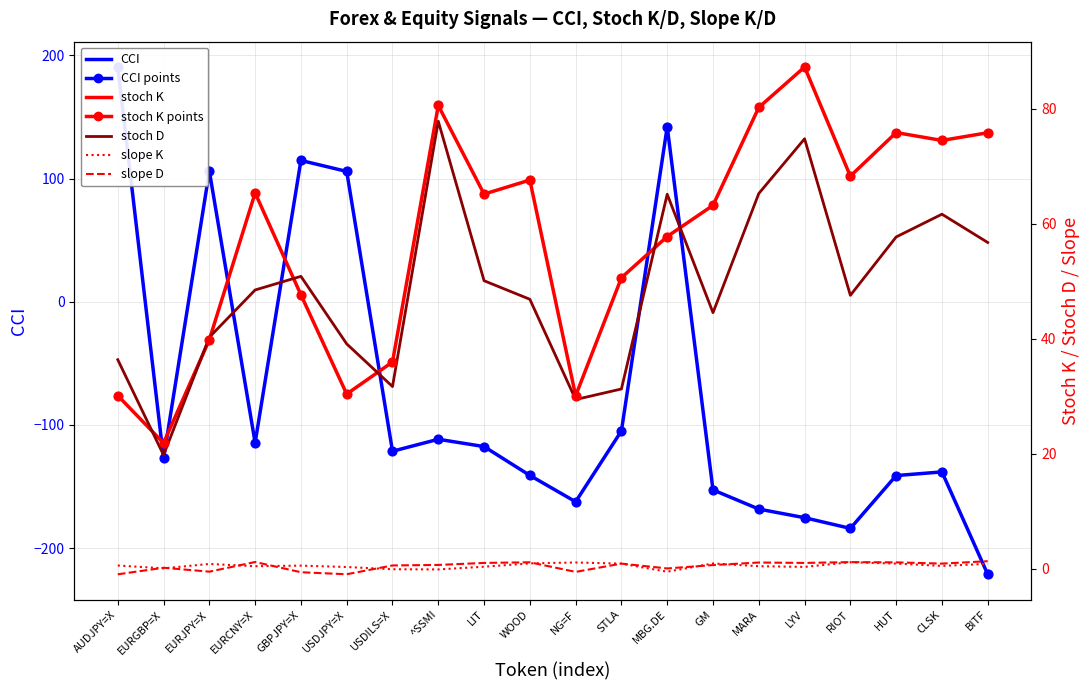

Which series has the largest total across all categories?

stoch K